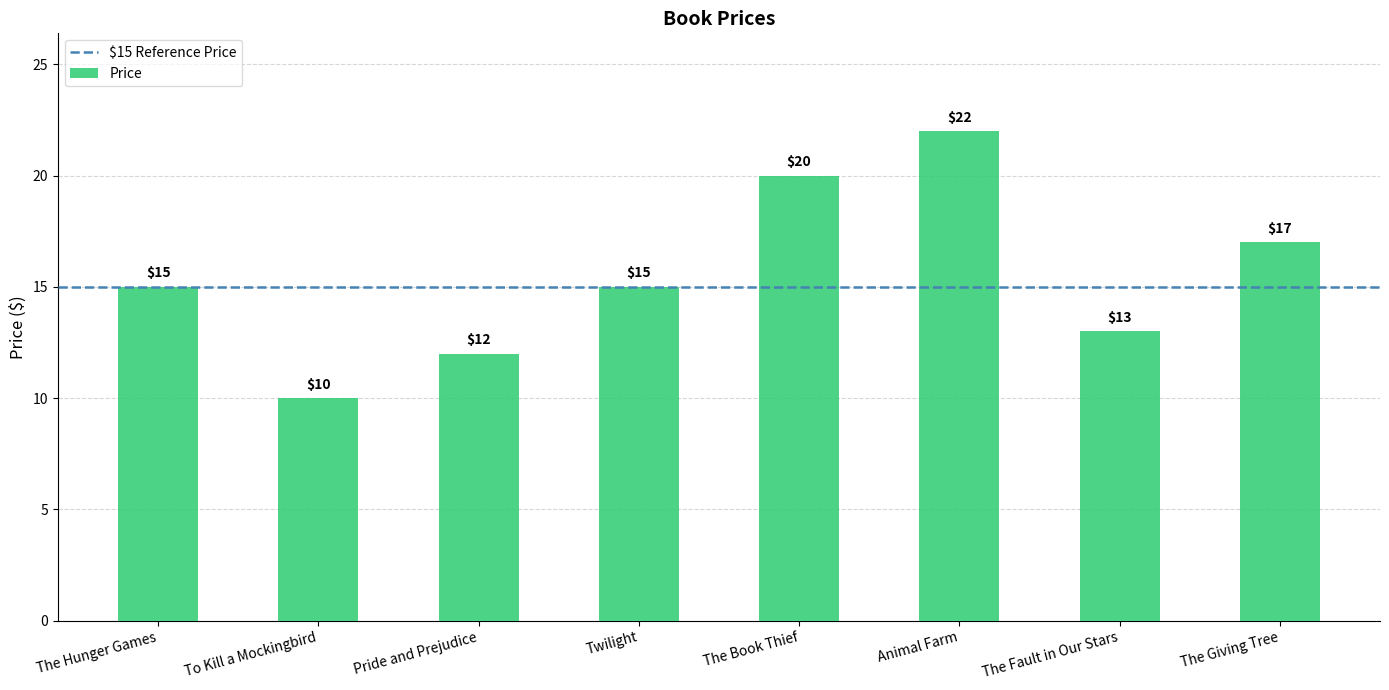

How many bars are there in total?

8